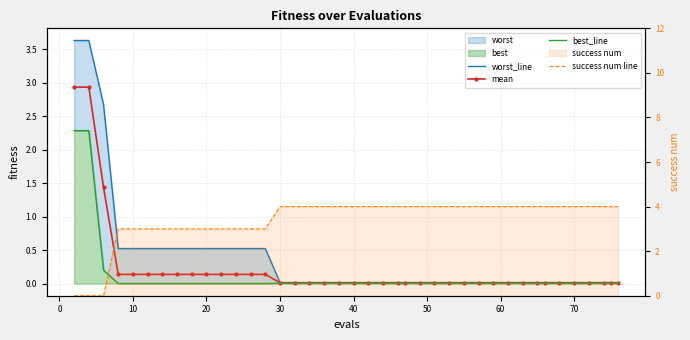

Which series has the largest total across all categories?

success num line